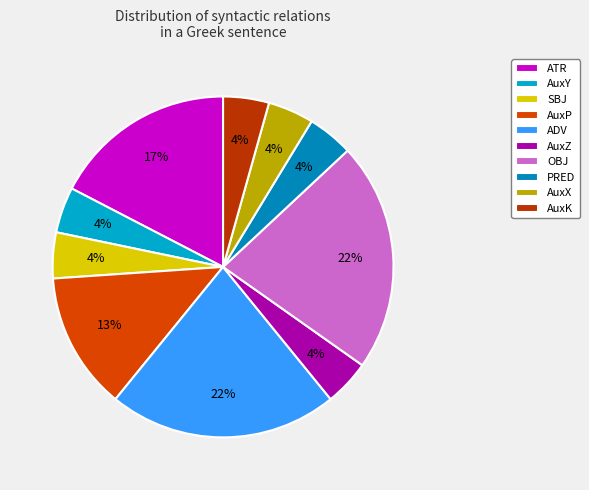

What percentage is the SBJ slice, to the nearest percent?

4%